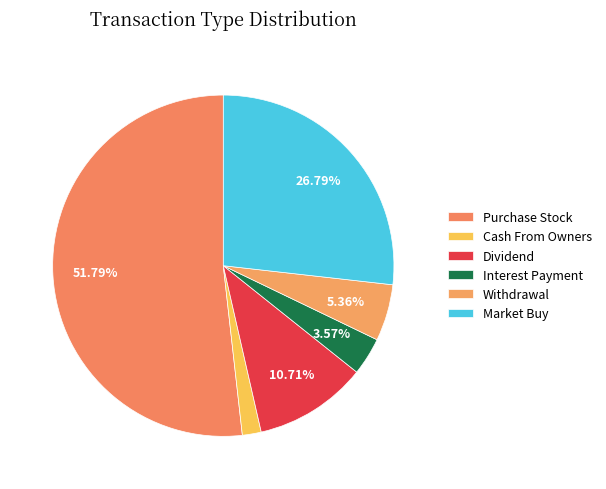

True or false: Cash From Owners accounts for 15% of the total.

False